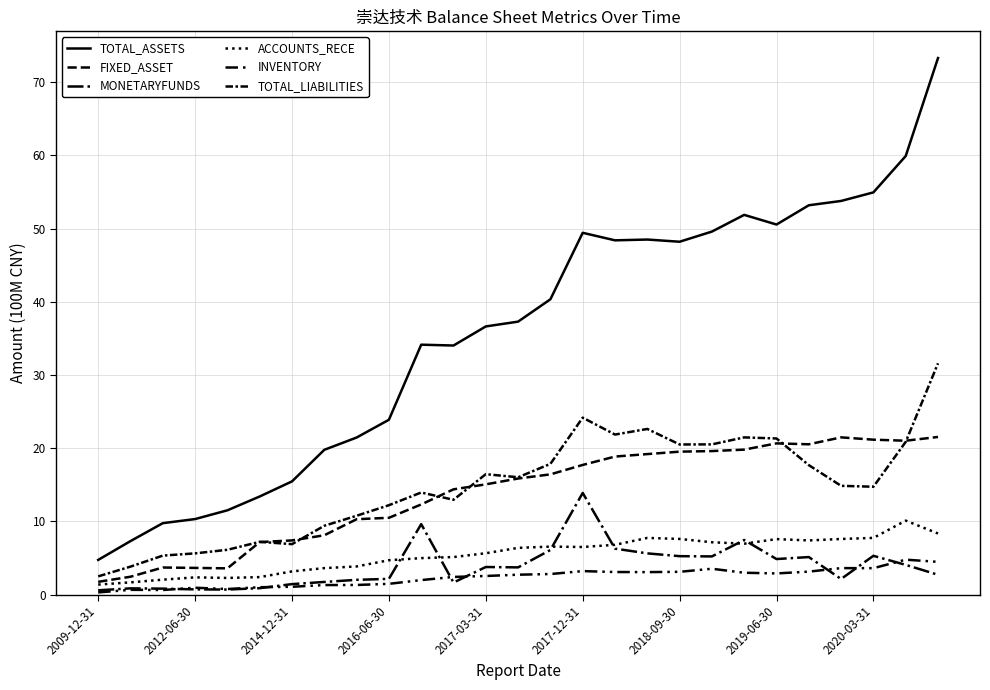

How many lines are shown in the chart?

6